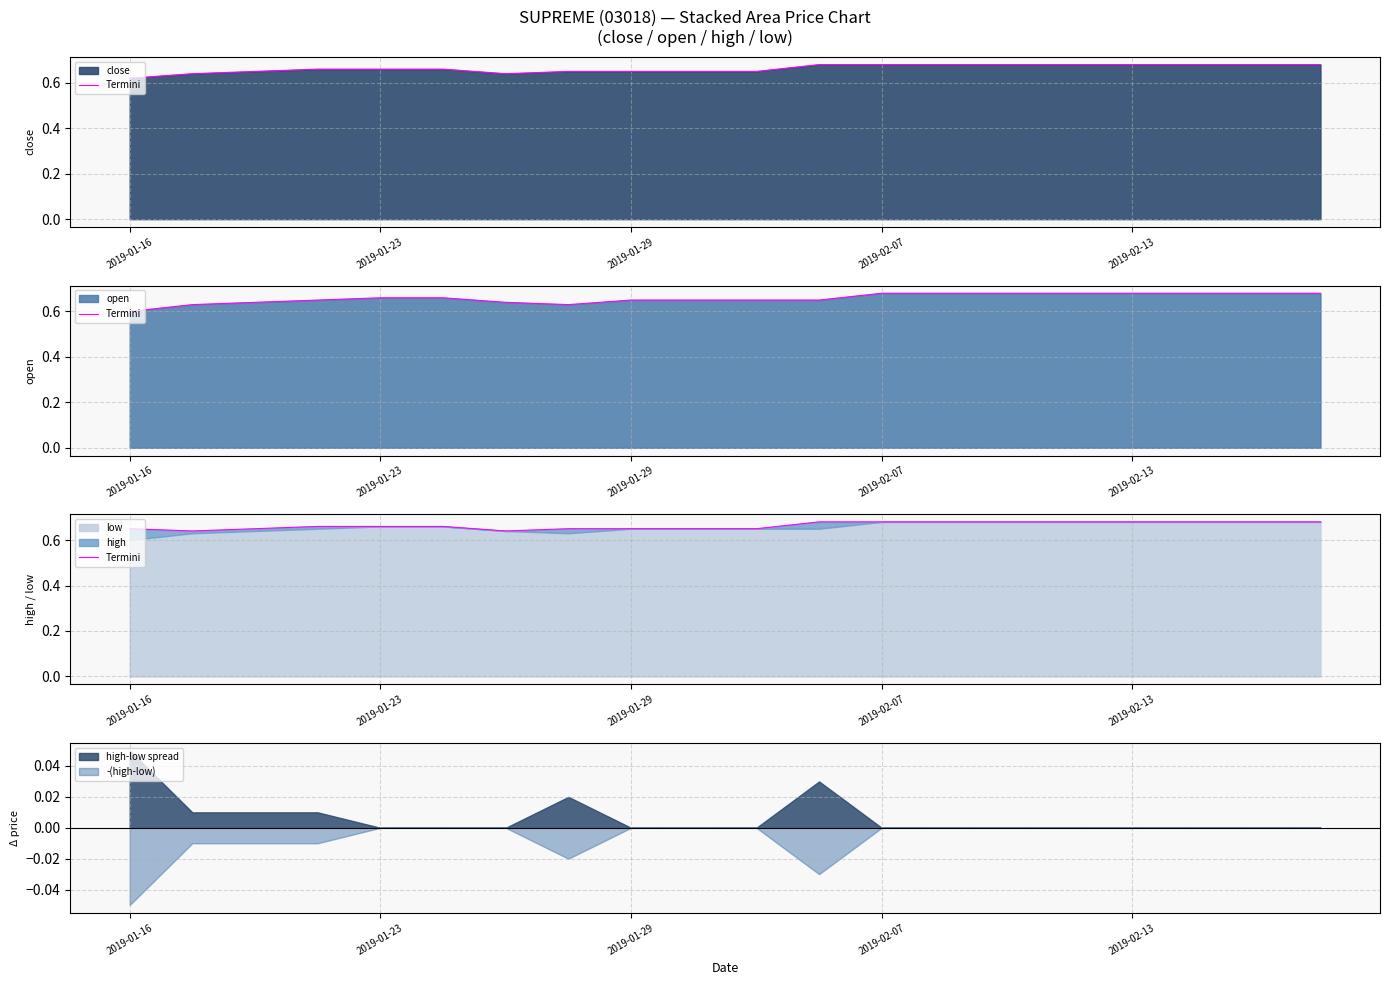

At which label does high-low spread reach its peak?

2019-01-16